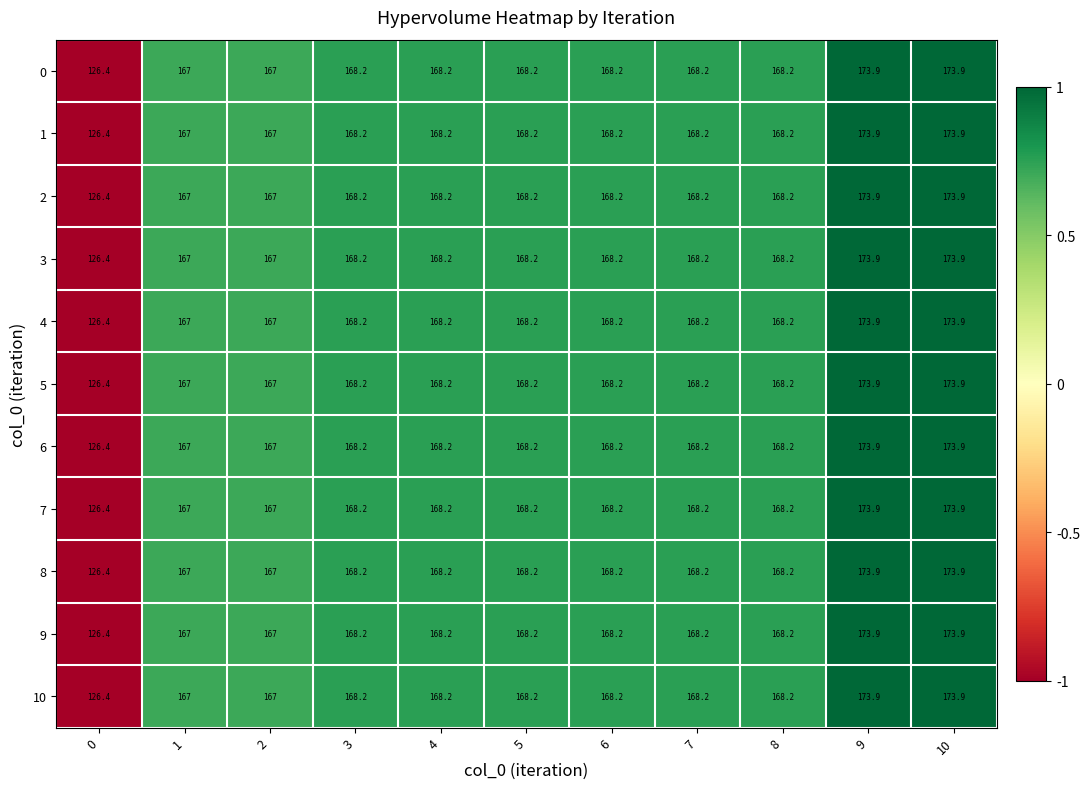

What is the highest value of the 8 series?

173.9